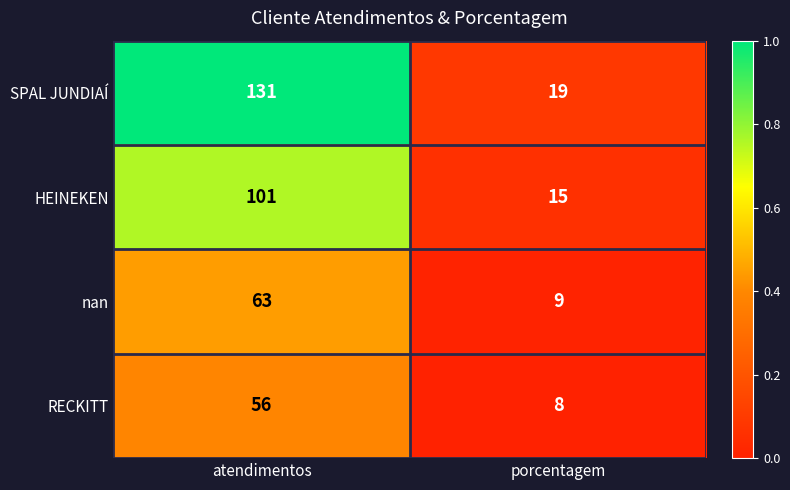

At which category is the sum across all series the highest?

atendimentos